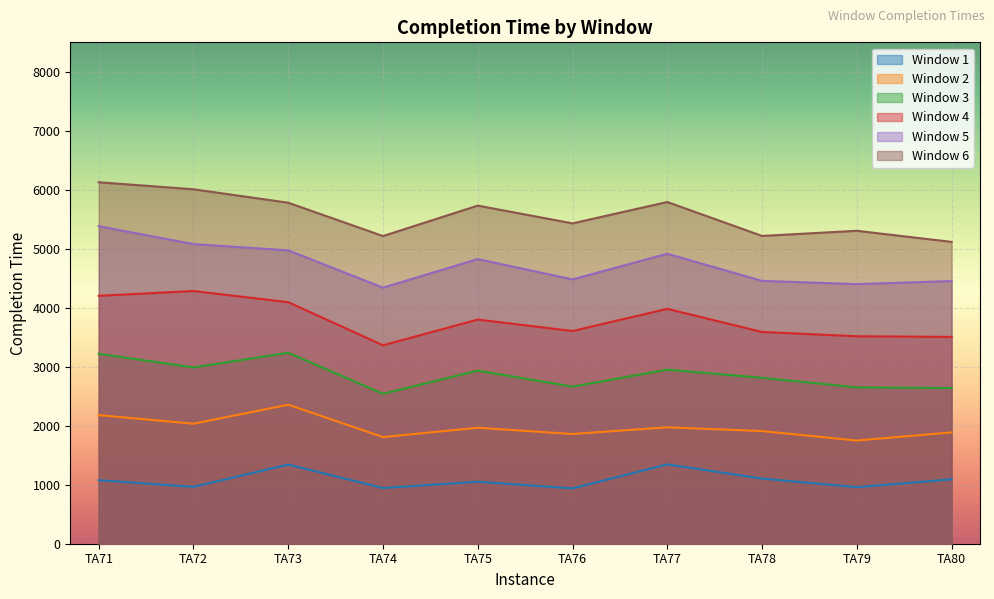

Does the chart display data point markers on the line(s)?

No